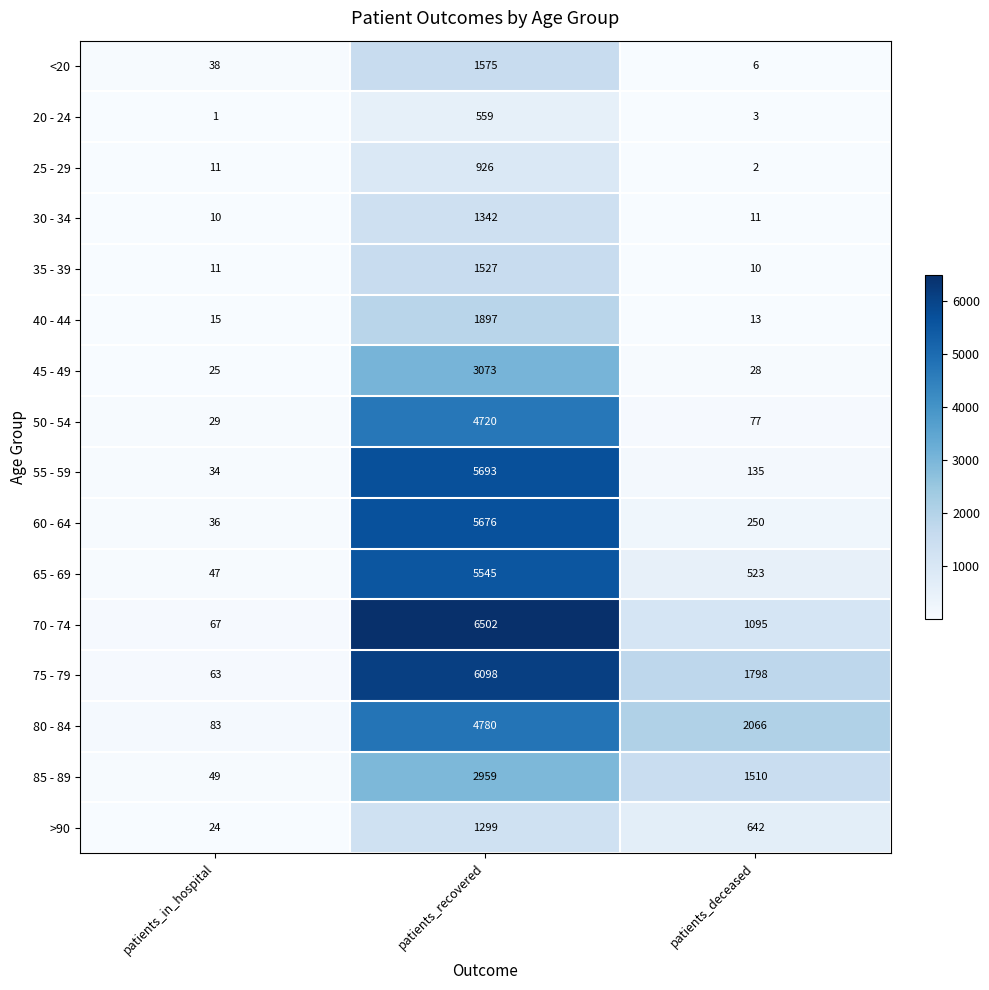

The 75 - 79 series shows 110 at patients_in_hospital. True or false?

False